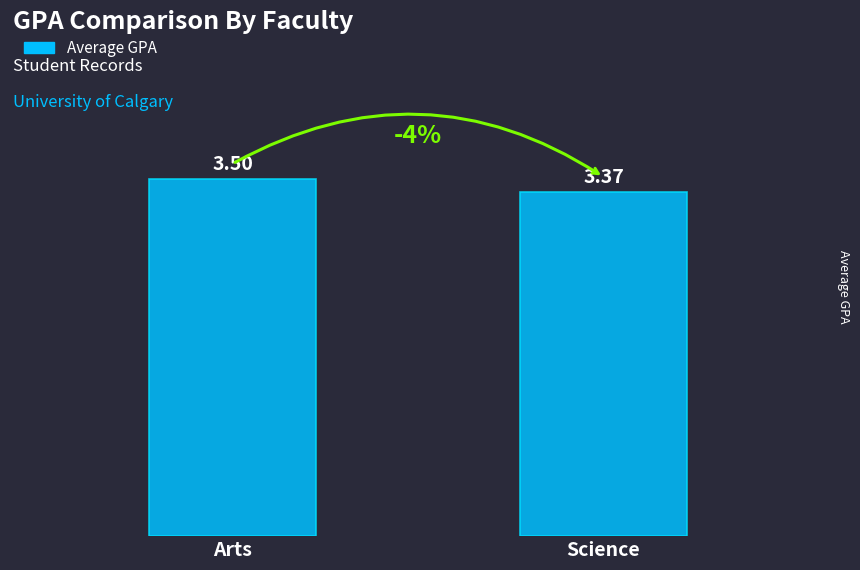

How many categories are shown in the chart?

2